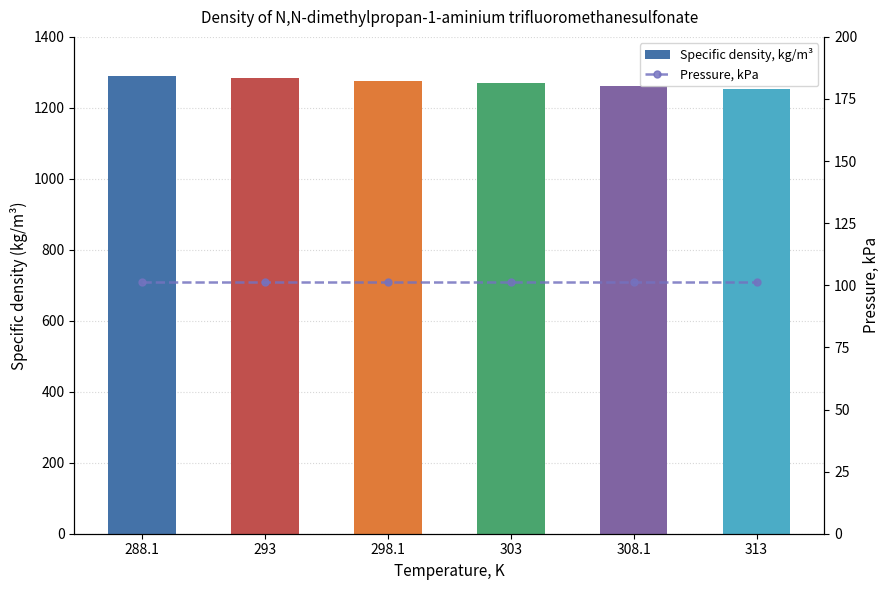

Rank the series by their maximum value, from lowest to highest.

Pressure, kPa, Specific density, kg/m³